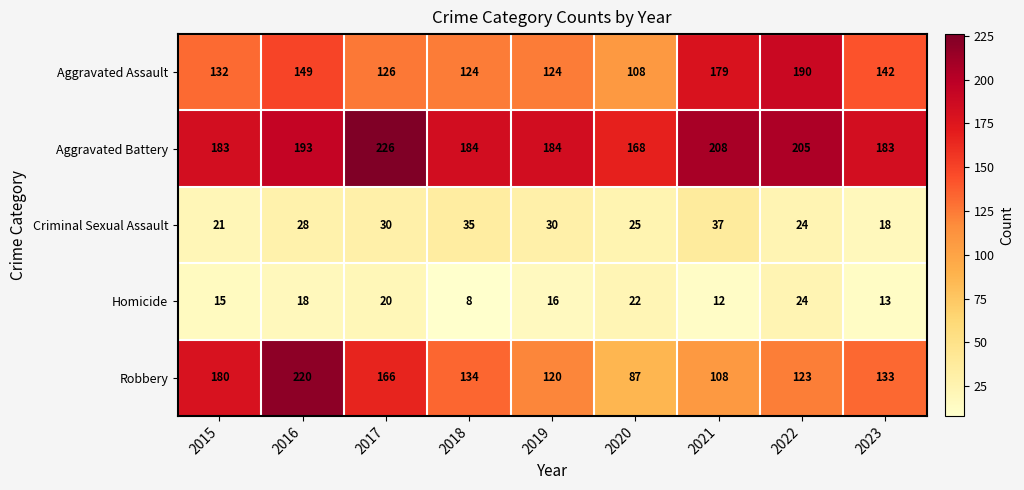

What is the average value of the Criminal Sexual Assault series?

28